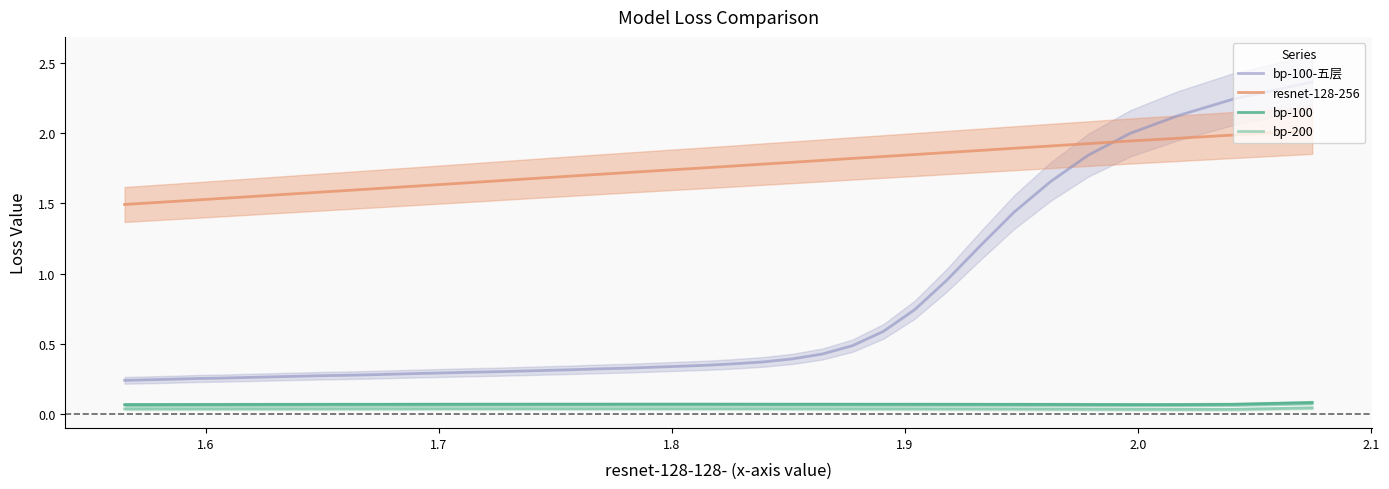

What is the value of the bp-100-五层 point at the 2nd from the left?

0.2